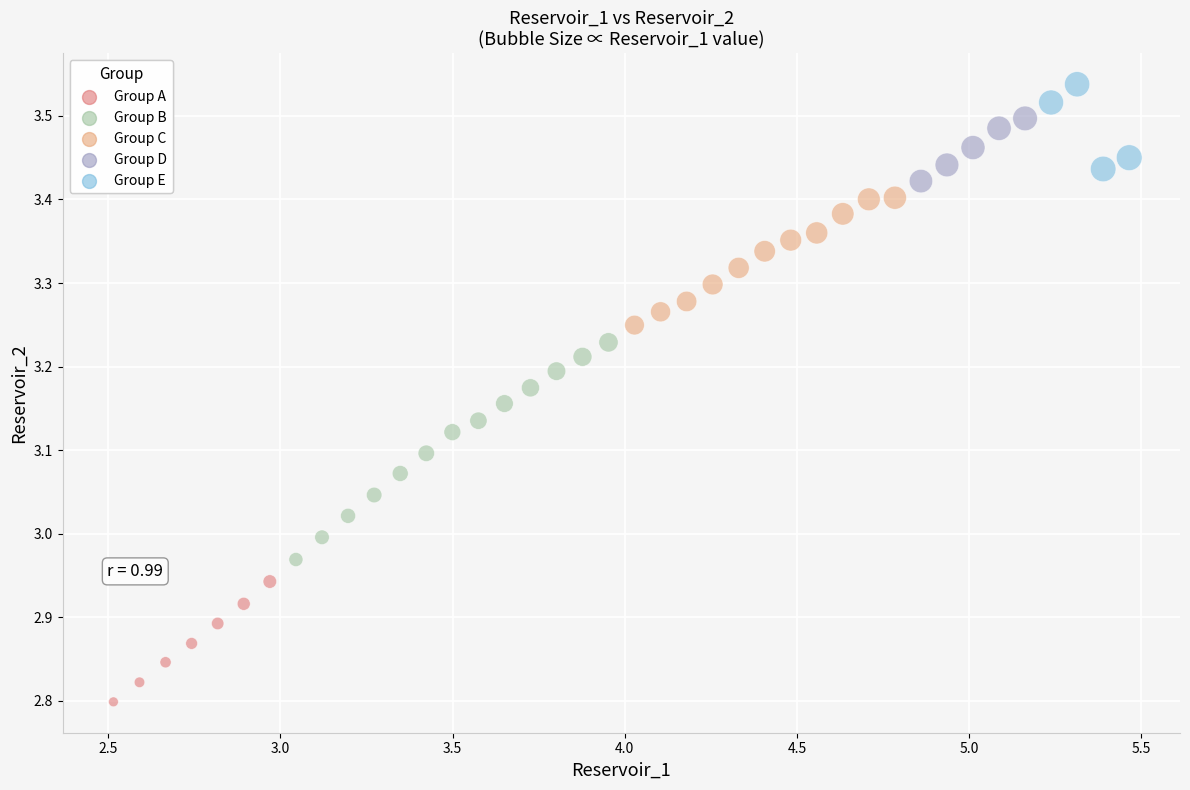

What is the range of Y values (max minus min)?

0.7